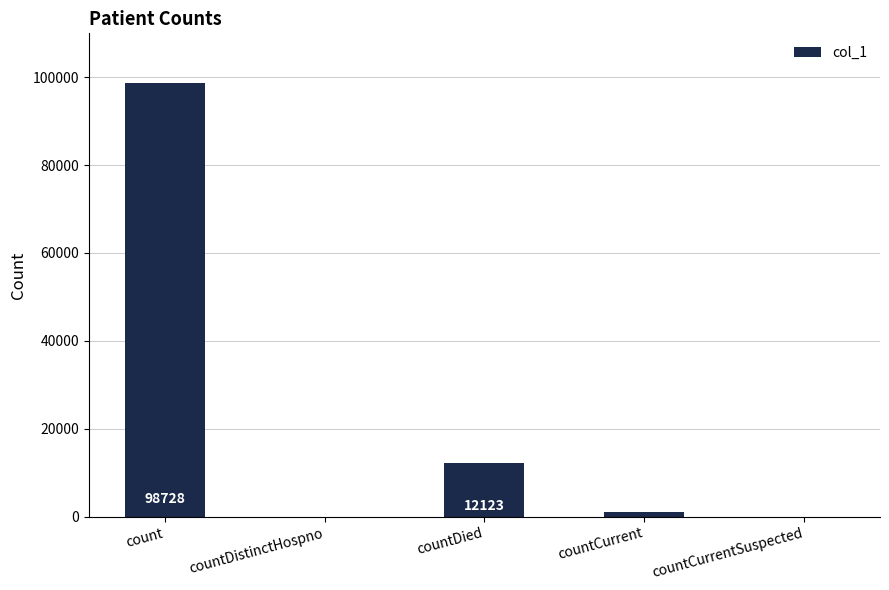

Are the bars horizontal?

No